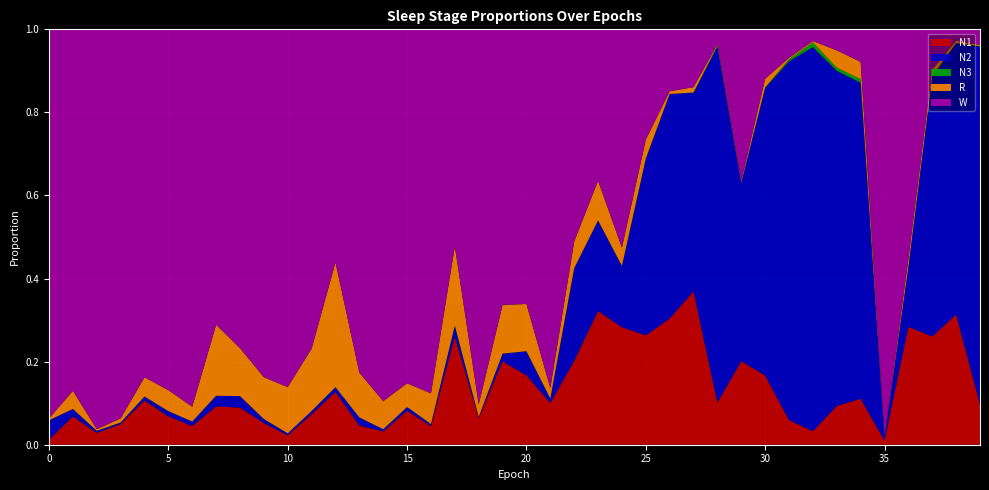

Reading left to right, transcribe all the data shown in this chart.

N1: 0=0.0	1=0.1	2=0.0	3=0.0	4=0.1	5=0.1	6=0.0	7=0.1	8=0.1	9=0.1	10=0.0	11=0.1	12=0.1	13=0.0	14=0.0	15=0.1	16=0.0	17=0.3	18=0.1	19=0.2	20=0.2	21=0.1	22=0.2	23=0.3	24=0.3	25=0.3	26=0.3	27=0.4	28=0.1	29=0.2	30=0.2	31=0.1	32=0.0	33=0.1	34=0.1	35=0.0	36=0.3	37=0.3	38=0.3	39=0.1
N2: 0=0.0	1=0.0	2=0.0	3=0.0	4=0.0	5=0.0	6=0.0	7=0.0	8=0.0	9=0.0	10=0.0	11=0.0	12=0.0	13=0.0	14=0.0	15=0.0	16=0.0	17=0.0	18=0.0	19=0.0	20=0.1	21=0.0	22=0.2	23=0.2	24=0.1	25=0.4	26=0.5	27=0.5	28=0.9	29=0.4	30=0.7	31=0.9	32=0.9	33=0.8	34=0.8	35=0.0	36=0.1	37=0.6	38=0.7	39=0.9
N3: 0=0.0	1=0.0	2=0.0	3=0.0	4=0.0	5=0.0	6=0.0	7=0.0	8=0.0	9=0.0	10=0.0	11=0.0	12=0.0	13=0.0	14=0.0	15=0.0	16=0.0	17=0.0	18=0.0	19=0.0	20=0.0	21=0.0	22=0.0	23=0.0	24=0.0	25=0.0	26=0.0	27=0.0	28=0.0	29=0.0	30=0.0	31=0.0	32=0.0	33=0.0	34=0.0	35=0.0	36=0.0	37=0.0	38=0.0	39=0.0
R: 0=0.0	1=0.0	2=0.0	3=0.0	4=0.0	5=0.1	6=0.0	7=0.2	8=0.1	9=0.1	10=0.1	11=0.2	12=0.3	13=0.1	14=0.1	15=0.1	16=0.1	17=0.2	18=0.0	19=0.1	20=0.1	21=0.0	22=0.1	23=0.1	24=0.0	25=0.0	26=0.0	27=0.0	28=0.0	29=0.0	30=0.0	31=0.0	32=0.0	33=0.0	34=0.0	35=0.0	36=0.0	37=0.0	38=0.0	39=0.0
W: 0=0.9	1=0.9	2=1.0	3=0.9	4=0.8	5=0.9	6=0.9	7=0.7	8=0.8	9=0.8	10=0.9	11=0.8	12=0.6	13=0.8	14=0.9	15=0.9	16=0.9	17=0.5	18=0.9	19=0.7	20=0.7	21=0.9	22=0.5	23=0.4	24=0.5	25=0.3	26=0.1	27=0.1	28=0.0	29=0.4	30=0.1	31=0.1	32=0.0	33=0.1	34=0.1	35=1.0	36=0.6	37=0.1	38=0.0	39=0.0